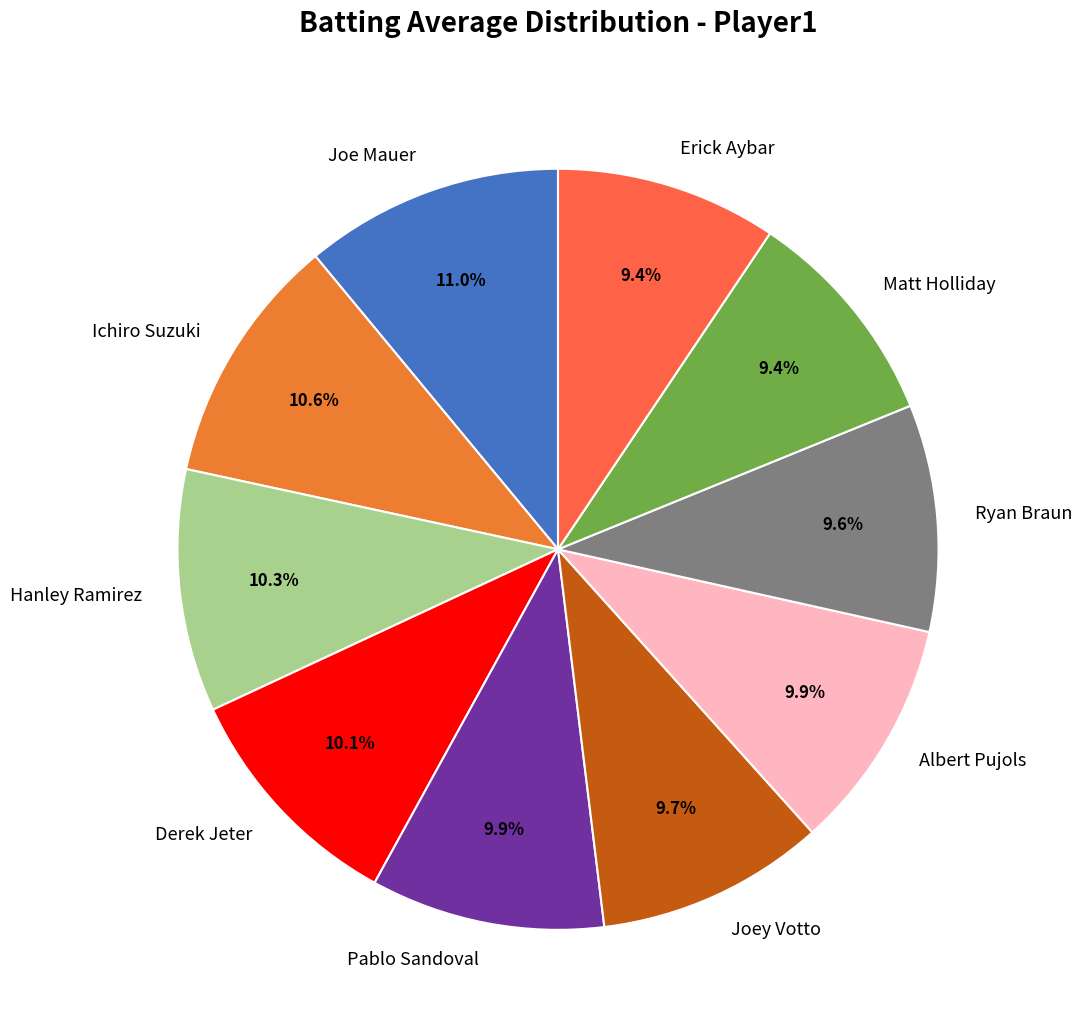

Which has a higher value, Joey Votto or Hanley Ramirez?

Hanley Ramirez